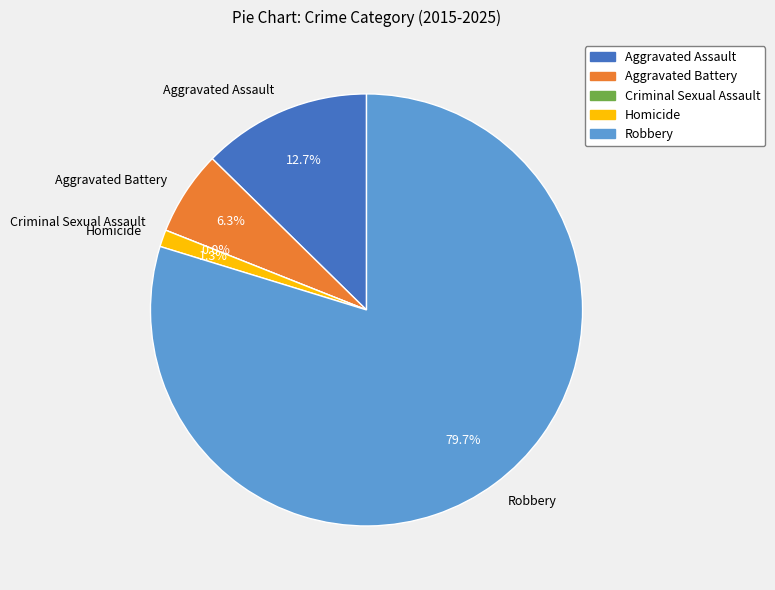

Count the number of slices in the pie.

5